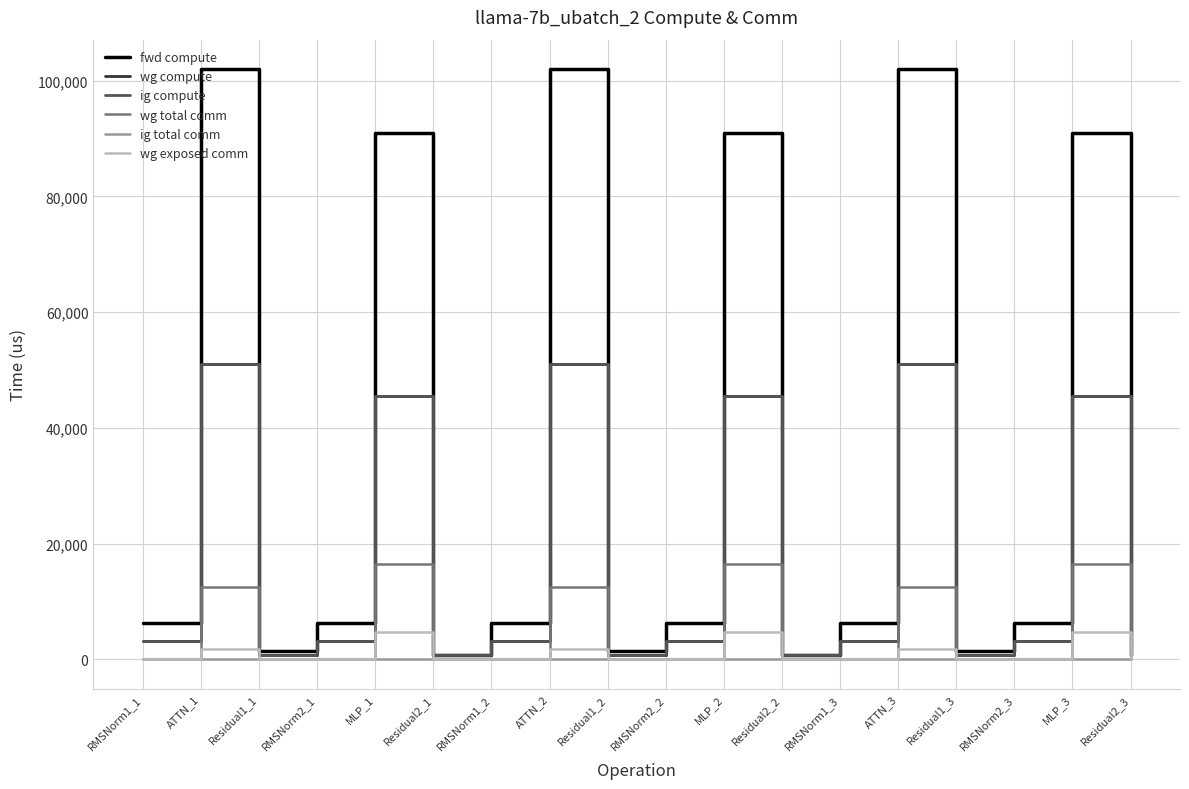

Does the chart display data point markers on the line(s)?

No